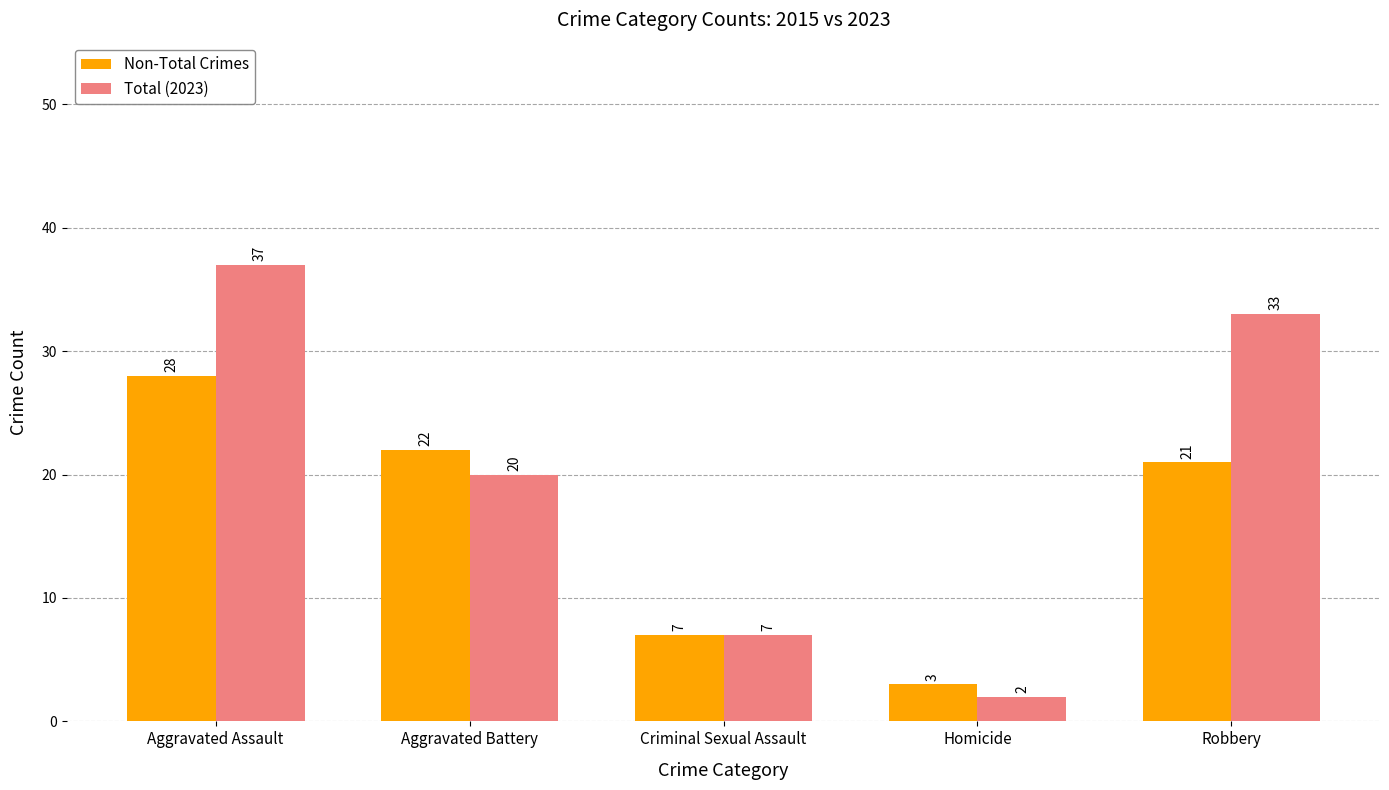

Which category has the lowest value in the Non-Total Crimes series?

Homicide